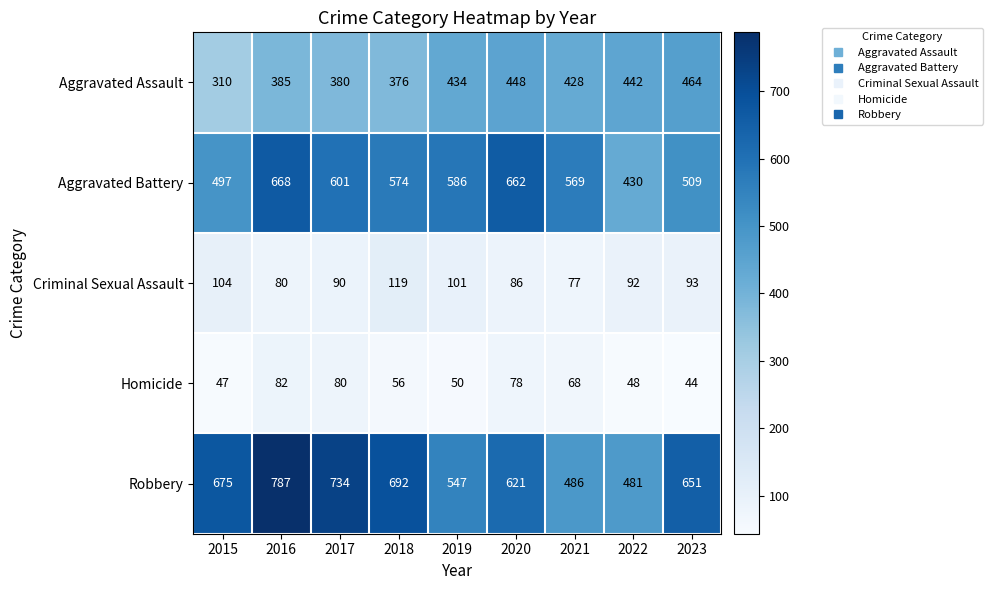

Rank the series by their maximum value, from highest to lowest.

Robbery, Aggravated Battery, Aggravated Assault, Criminal Sexual Assault, Homicide